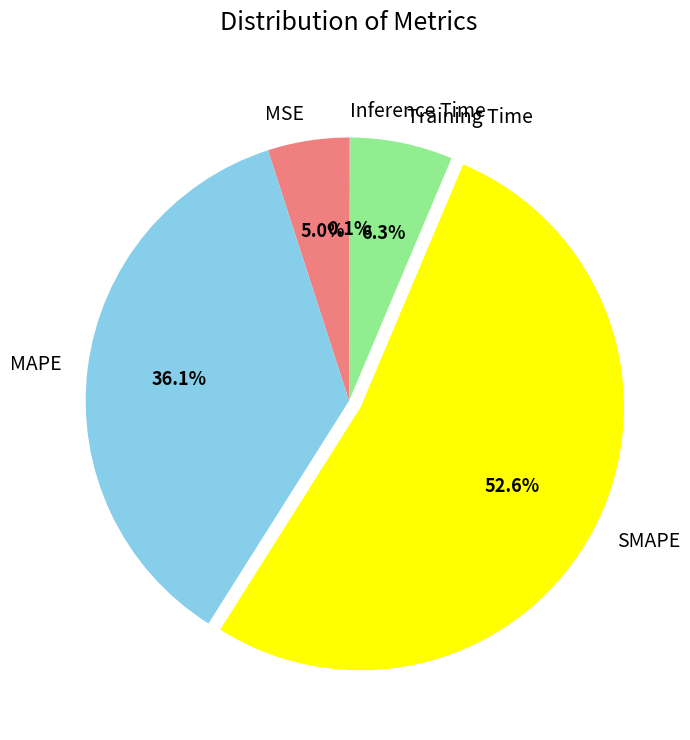

Which has a higher value, MSE or Training Time?

Training Time